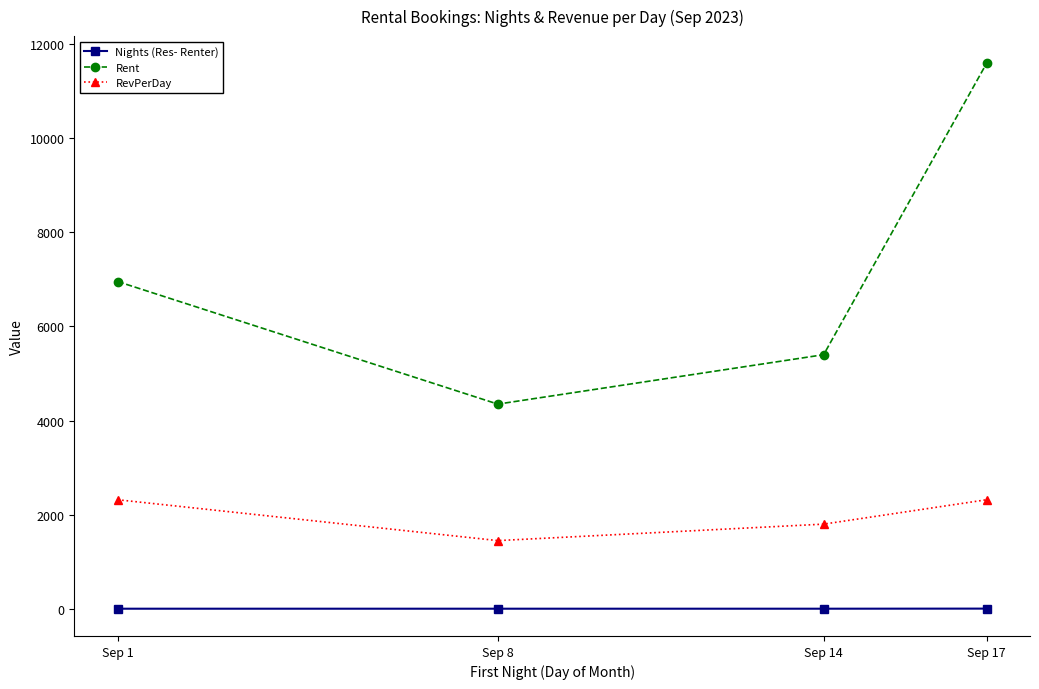

What is the total value across all series at Sep 8?

5803